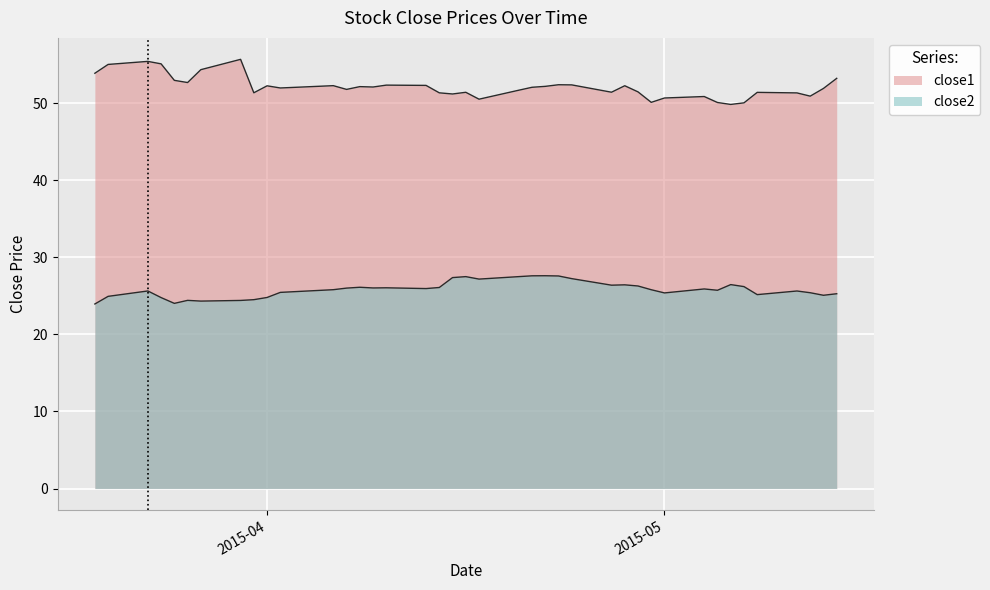

Which series has the widest spread of values?

close1